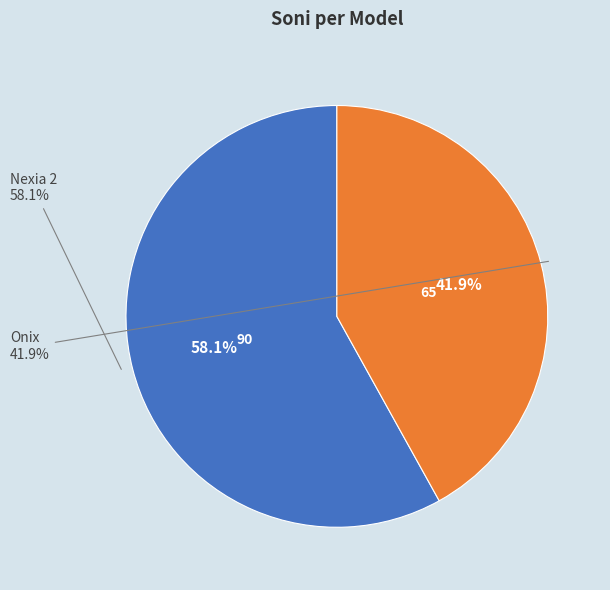

Is it true that Onix is 49% of the pie?

False